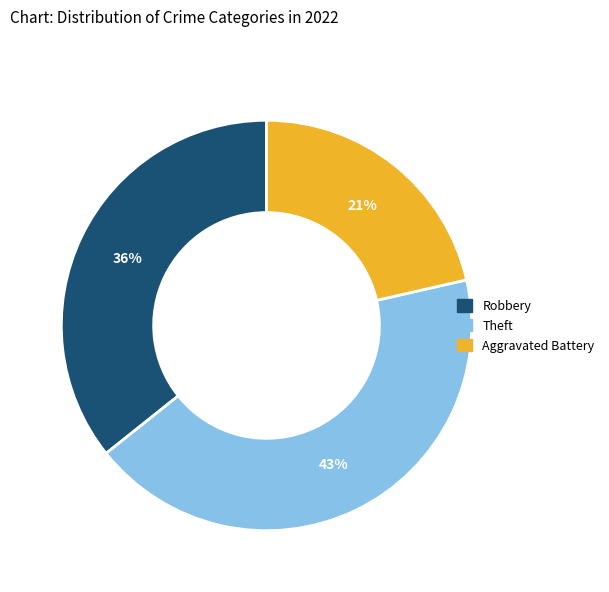

To the nearest percent, what is the average slice percentage?

33%